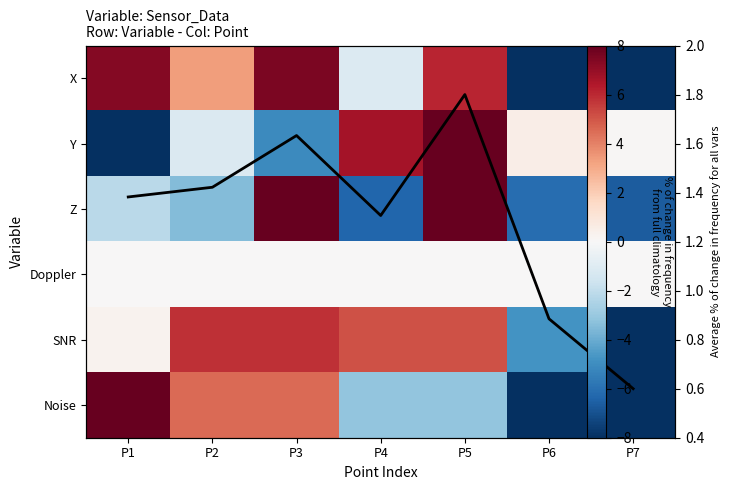

How many data points in Y are above 0?

4